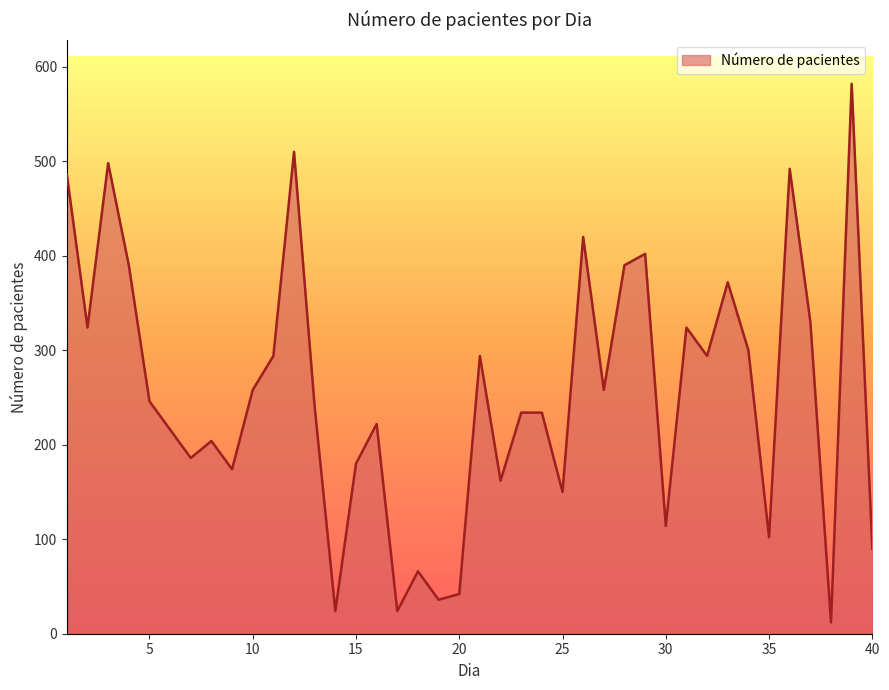

What is the greatest value displayed?

582